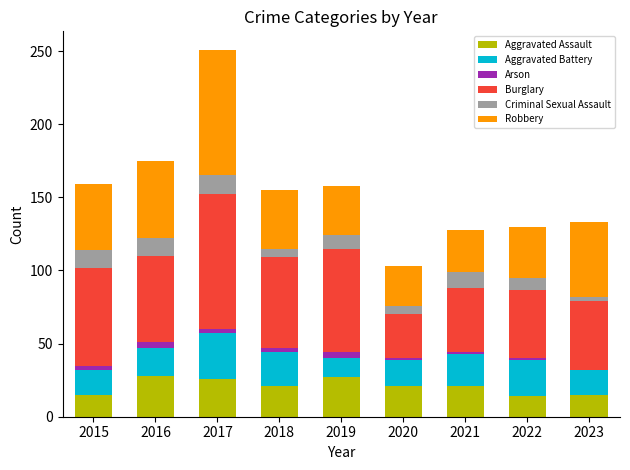

What are all the series names shown in the legend?

Aggravated Assault, Aggravated Battery, Arson, Burglary, Criminal Sexual Assault, Robbery